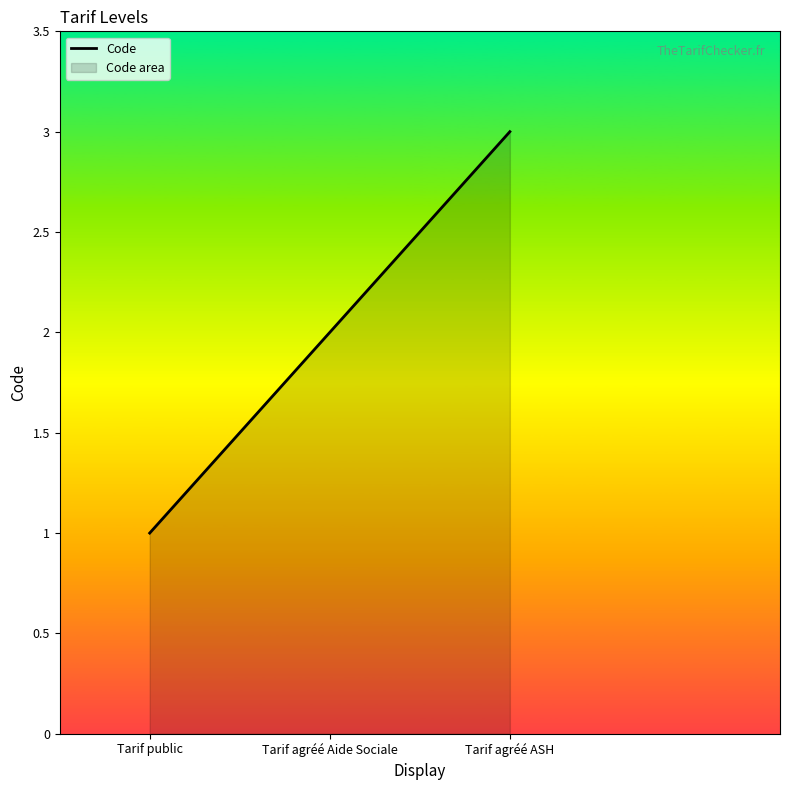

What is the label of the 2nd point from the left?

Tarif agréé Aide Sociale